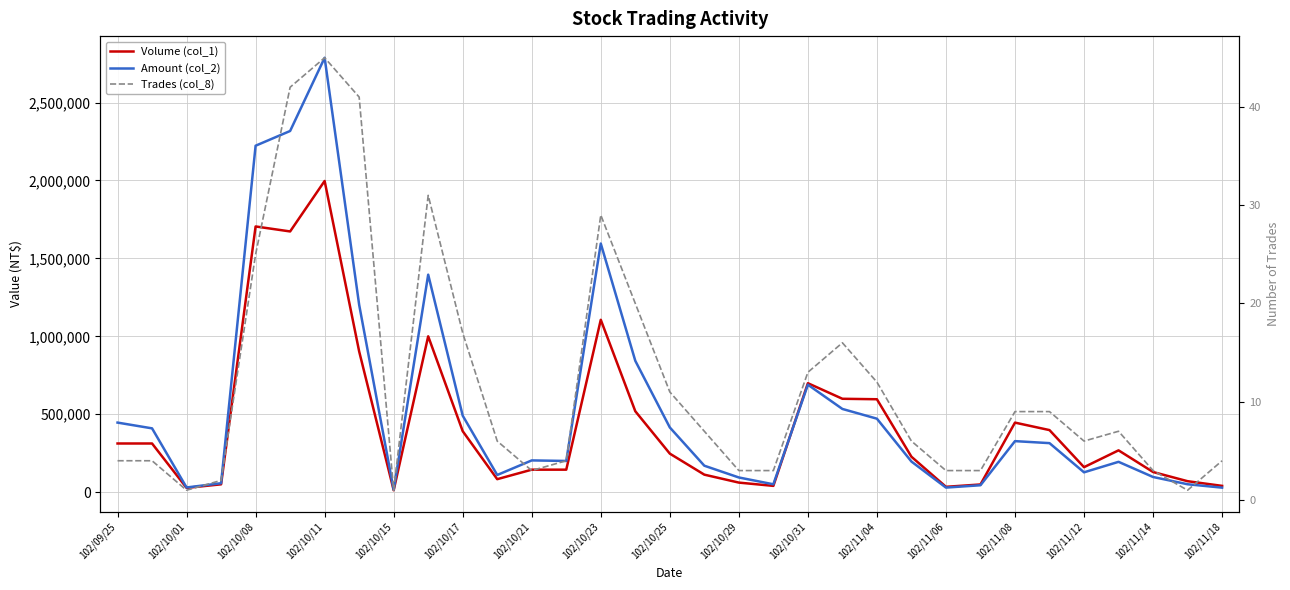

True or false: Amount (col_2) and Volume (col_1) cross at least once.

True